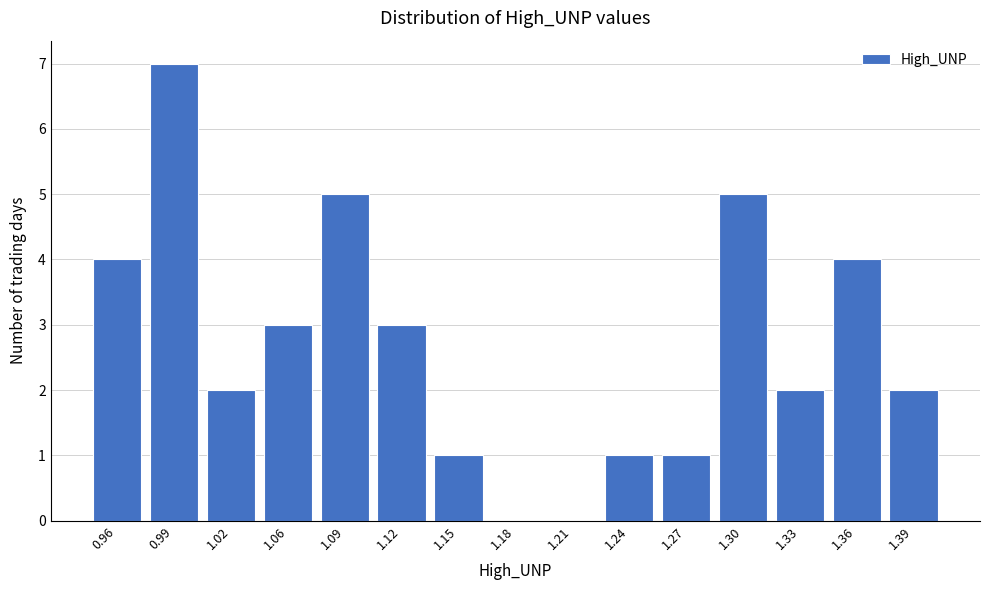

Reading left to right, extract all data points from this chart.

0.96=4	0.99=7	1.02=2	1.06=3	1.09=5	1.12=3	1.15=1	1.18=0	1.21=0	1.24=1	1.27=1	1.30=5	1.33=2	1.36=4	1.39=2